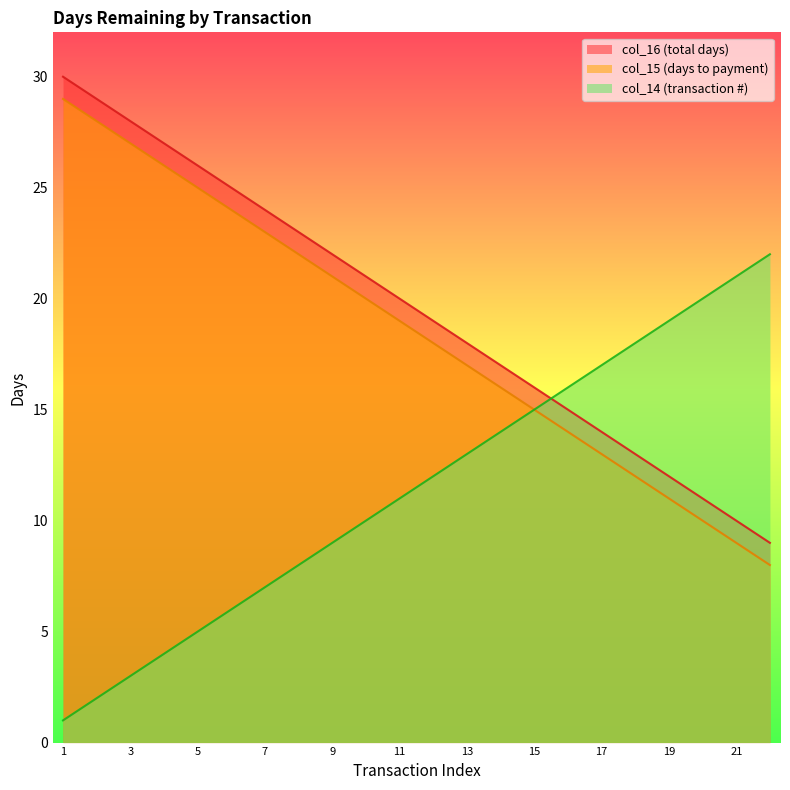

Does the chart display data point markers on the line(s)?

No